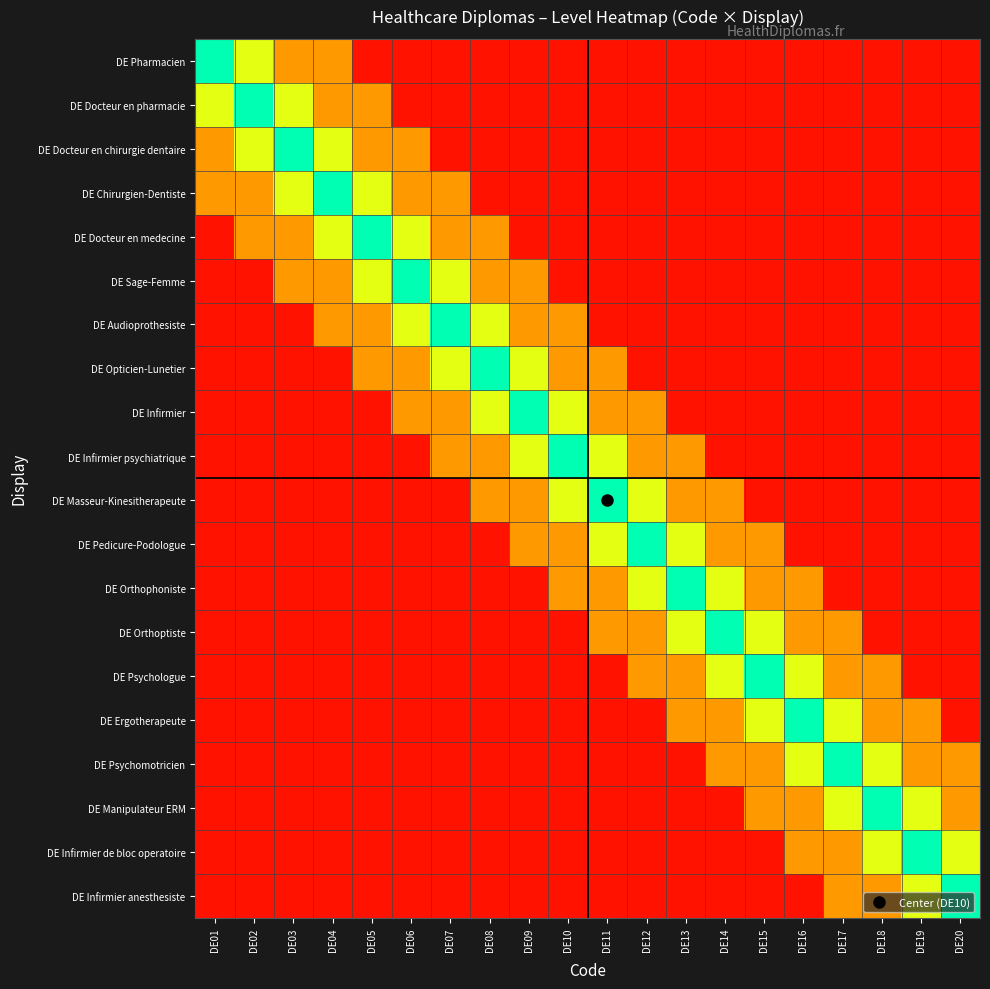

What is the spread (max minus min) of values at DE16?

0.9